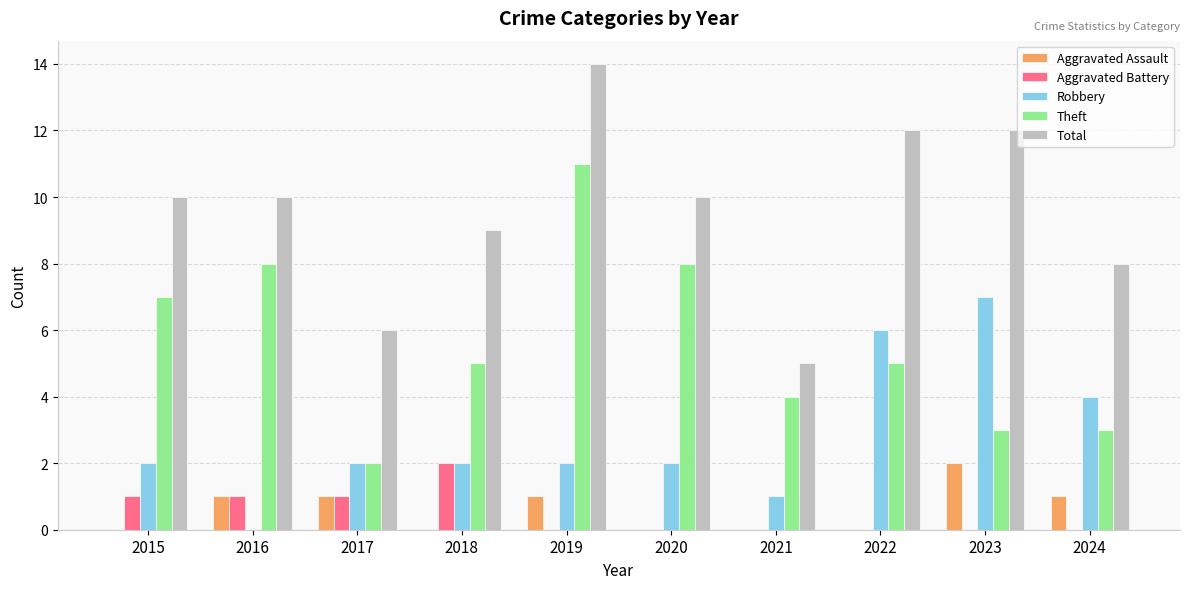

What is the sum of all Aggravated Assault values?

6